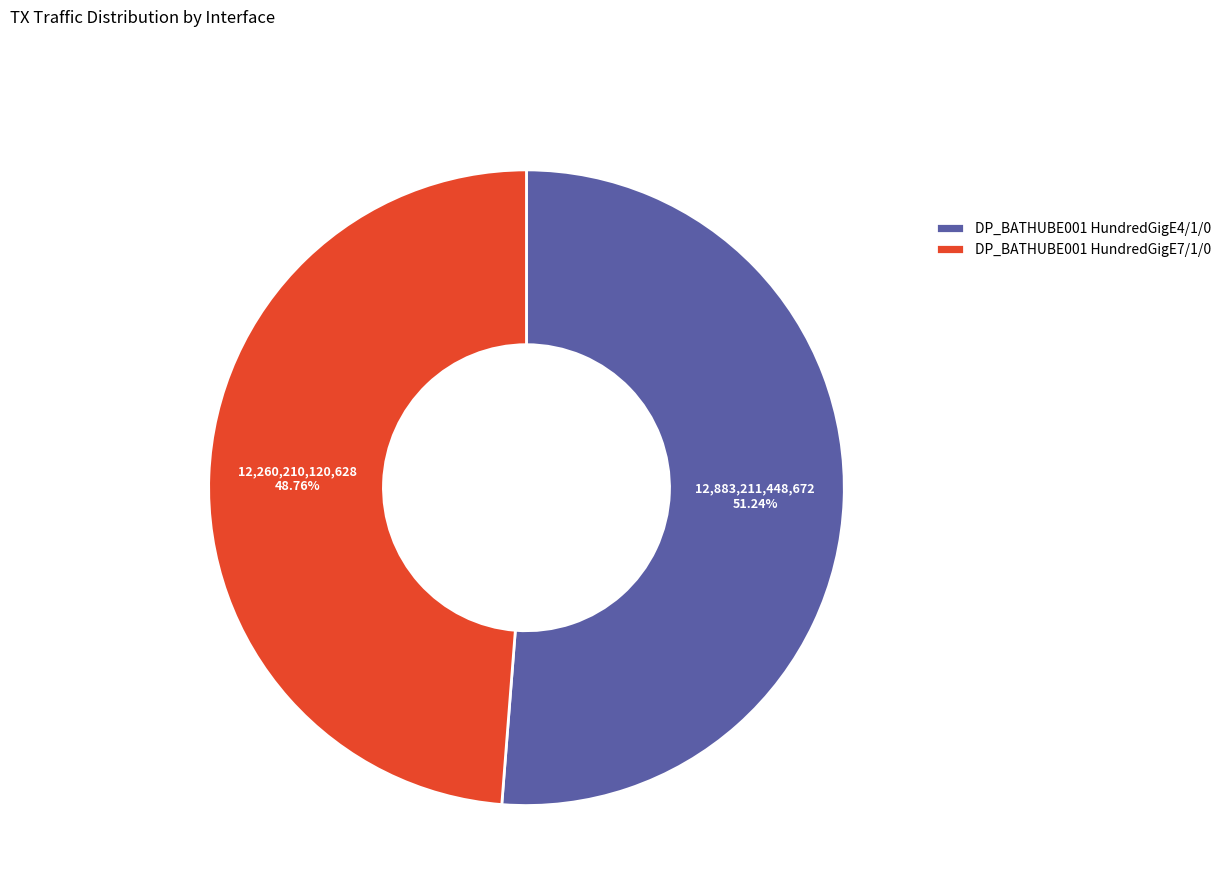

Rank the categories by value from lowest to highest.

DP_BATHUBE001 HundredGigE7/1/0, DP_BATHUBE001 HundredGigE4/1/0